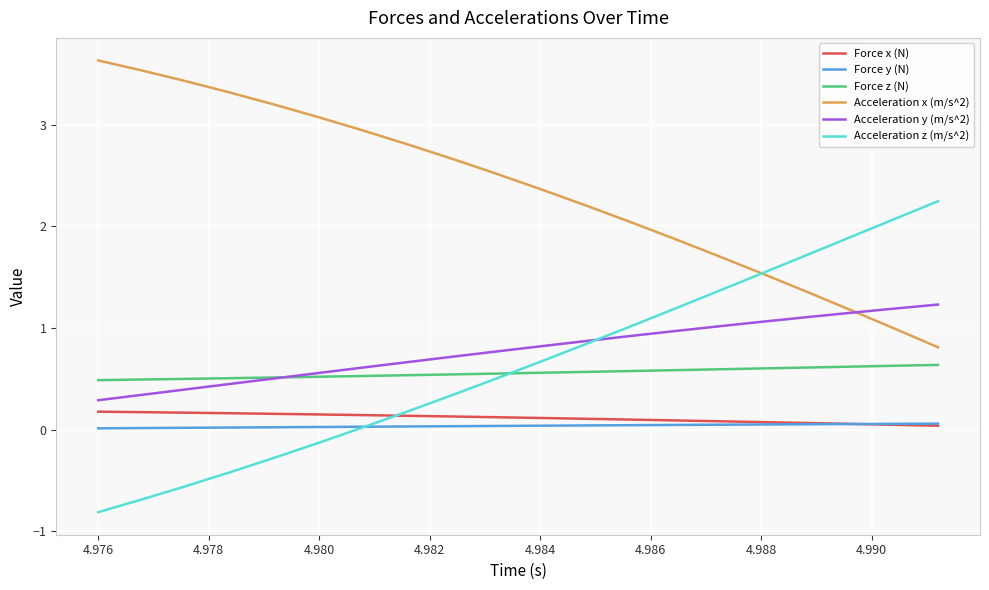

What is the difference between the maximum and minimum values in the Force z (N) series?

0.1